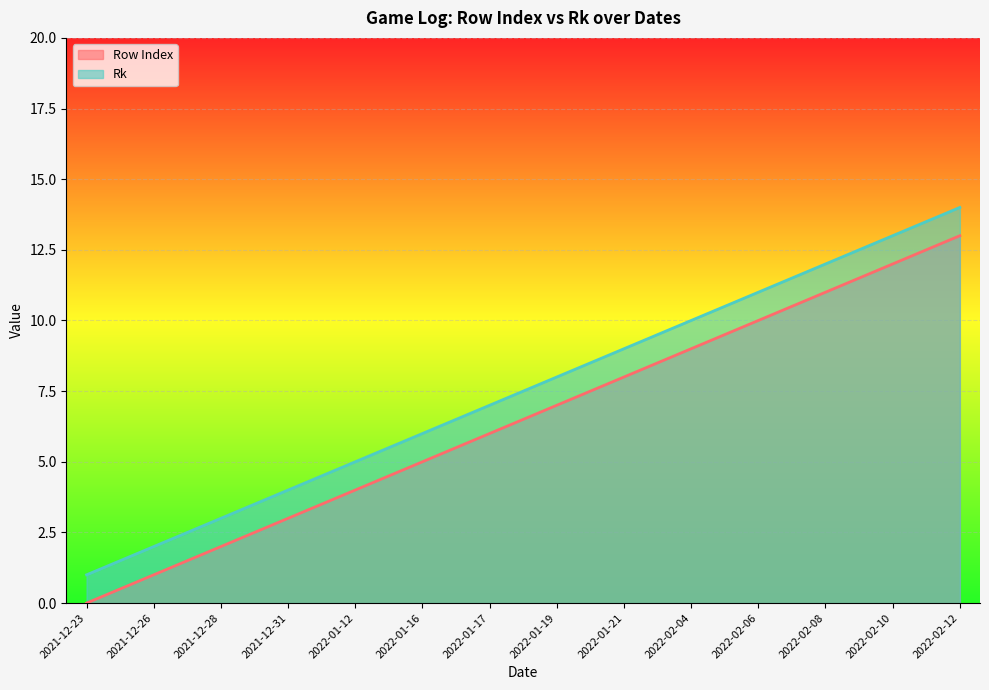

Reading left to right, list all the values displayed in this chart.

Row Index: 2021-12-23=0	2021-12-26=1	2021-12-28=2	2021-12-31=3	2022-01-12=4	2022-01-16=5	2022-01-17=6	2022-01-19=7	2022-01-21=8	2022-02-04=9	2022-02-06=10	2022-02-08=11	2022-02-10=12	2022-02-12=13
Rk: 2021-12-23=1	2021-12-26=2	2021-12-28=3	2021-12-31=4	2022-01-12=5	2022-01-16=6	2022-01-17=7	2022-01-19=8	2022-01-21=9	2022-02-04=10	2022-02-06=11	2022-02-08=12	2022-02-10=13	2022-02-12=14